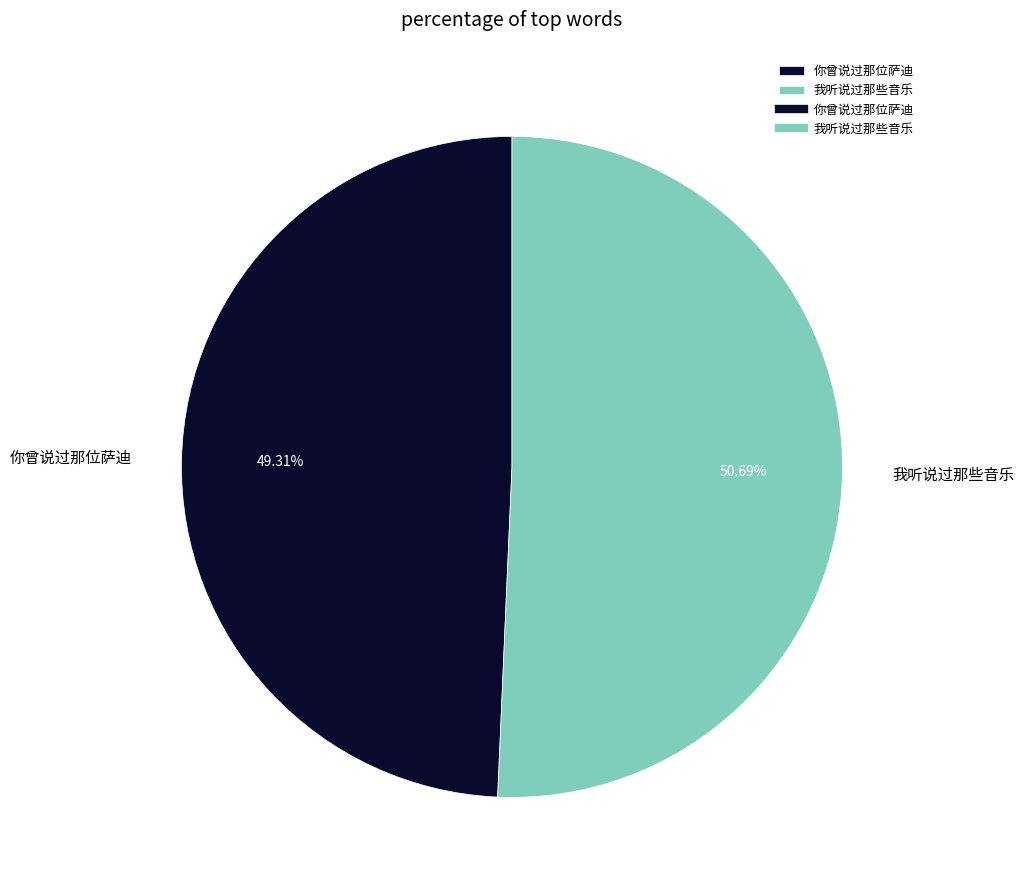

Which slice is the smallest?

你曾说过那位萨迪